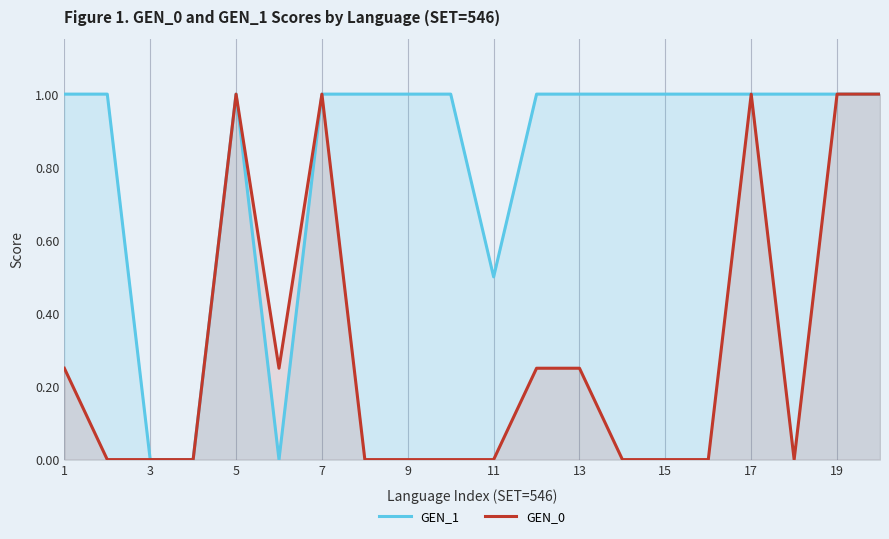

True or false: GEN_1 has a value of 0.1 at 11.

False